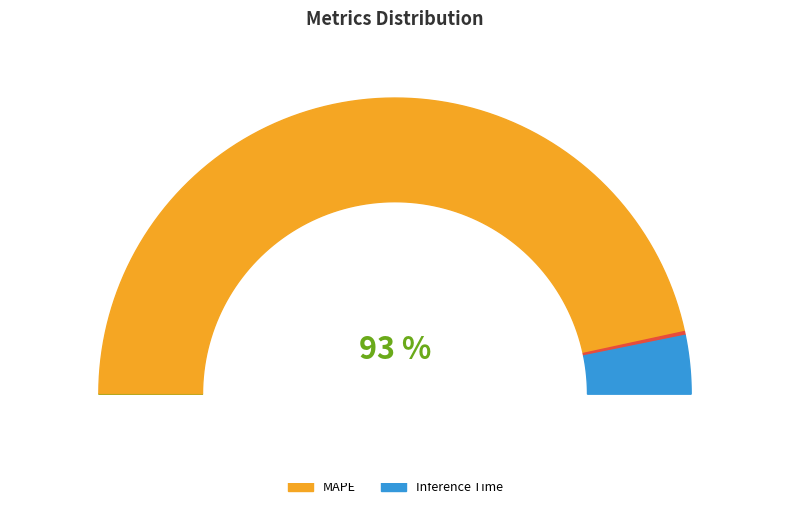

Is it true that Inference Time is 1% of the pie?

False